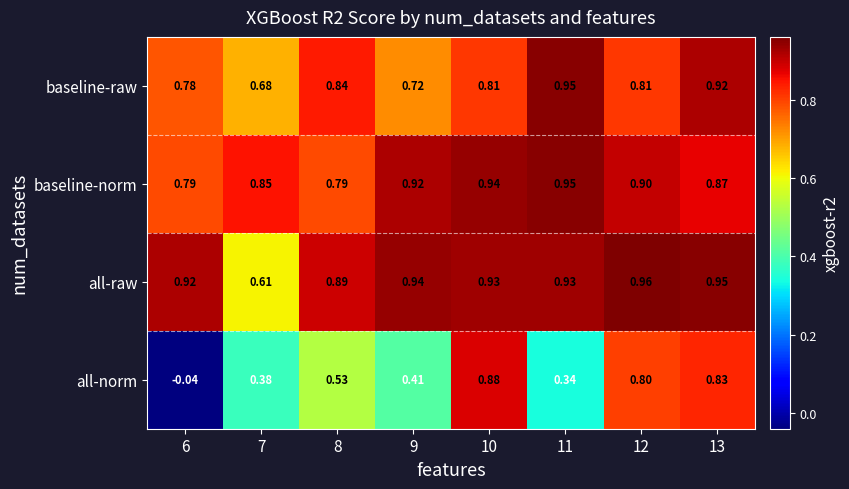

Which category has the lowest value across all series?

6